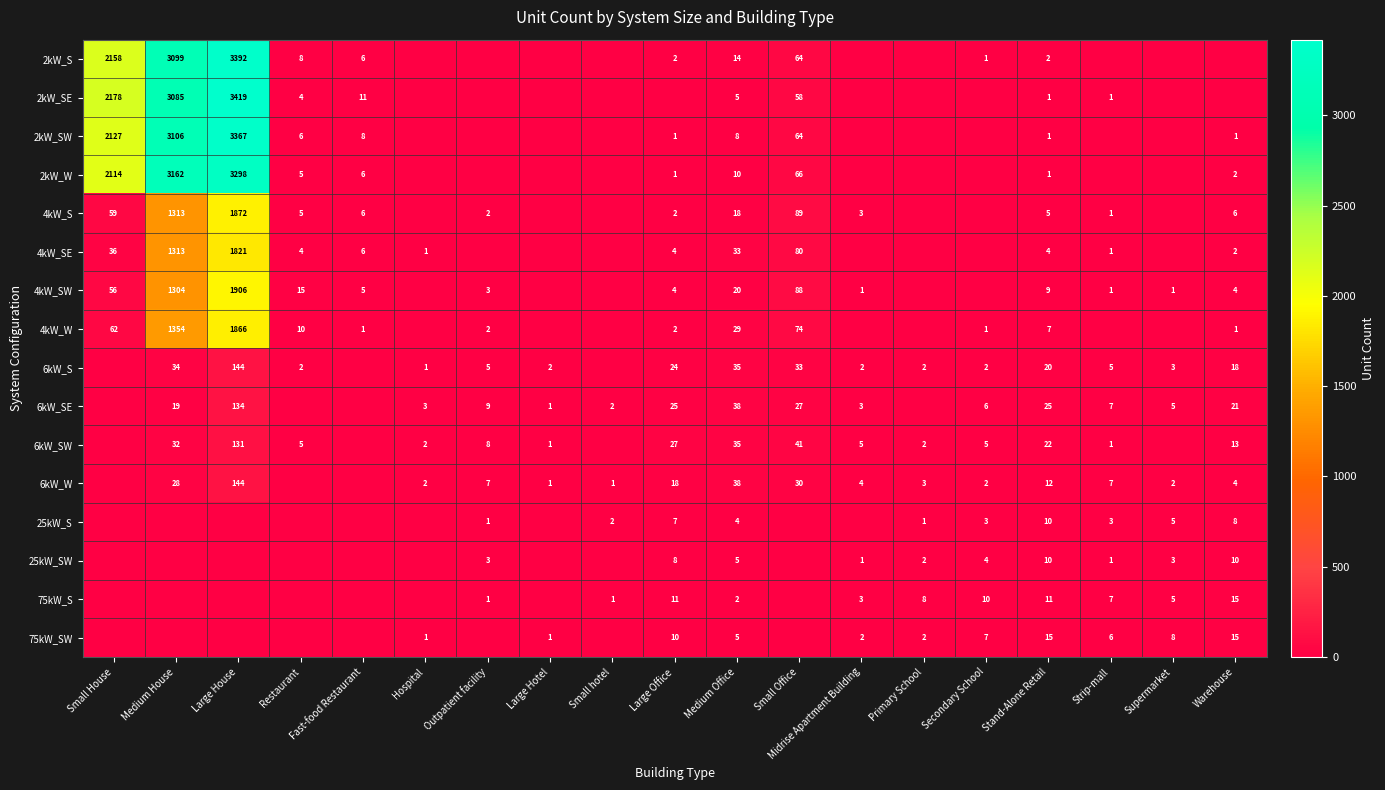

How many distinct data groups are displayed?

16